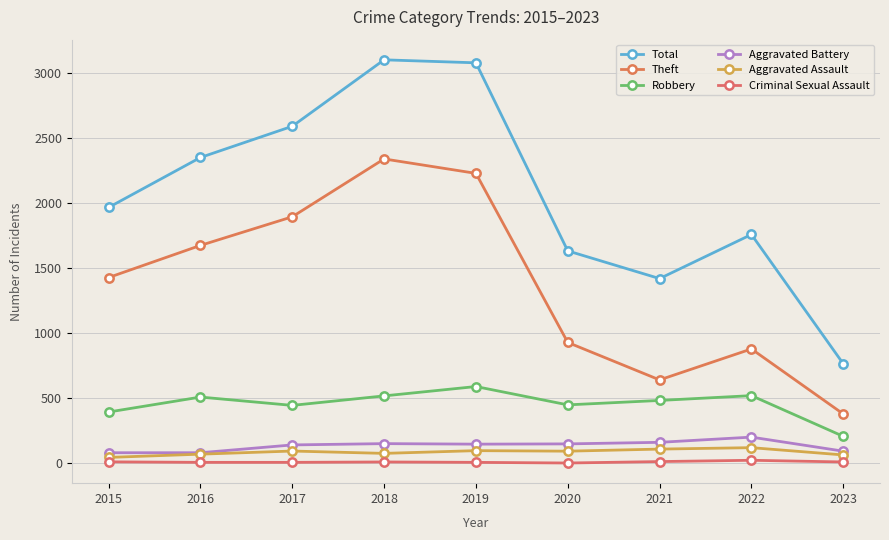

At which category is the sum across all series the highest?

2018